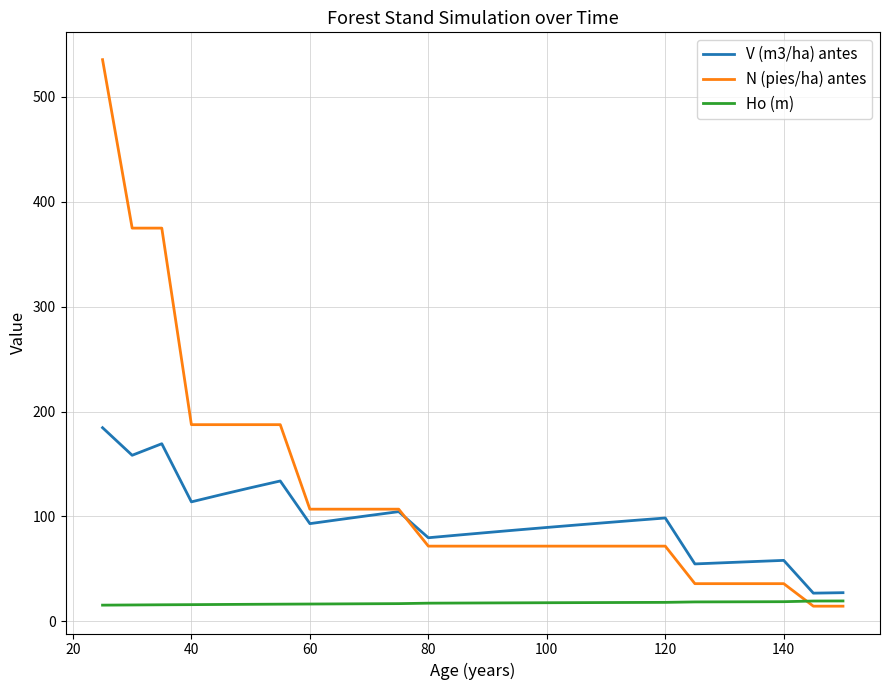

Which series has the widest spread of values?

N (pies/ha) antes